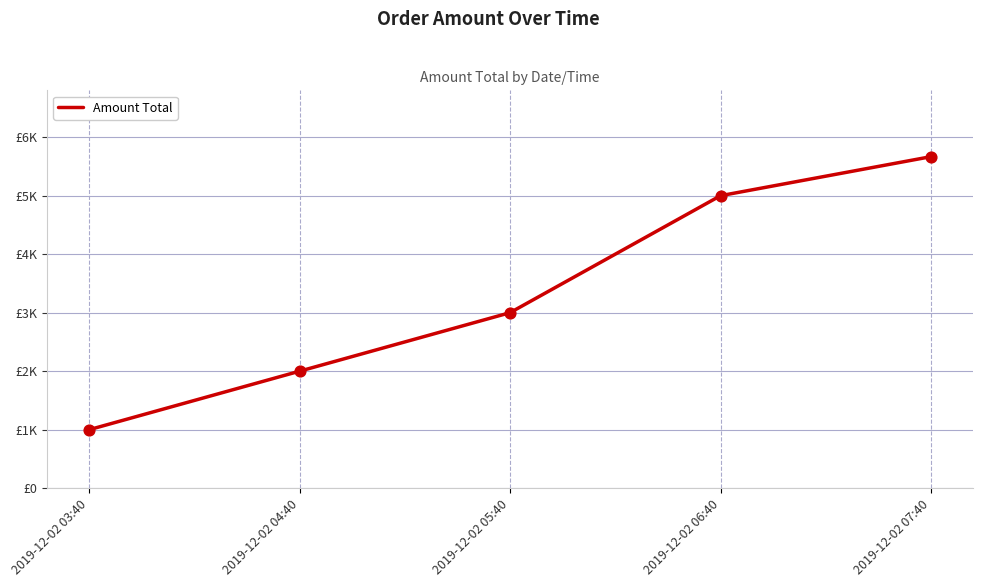

Is this an area chart (filled region under the line)?

No